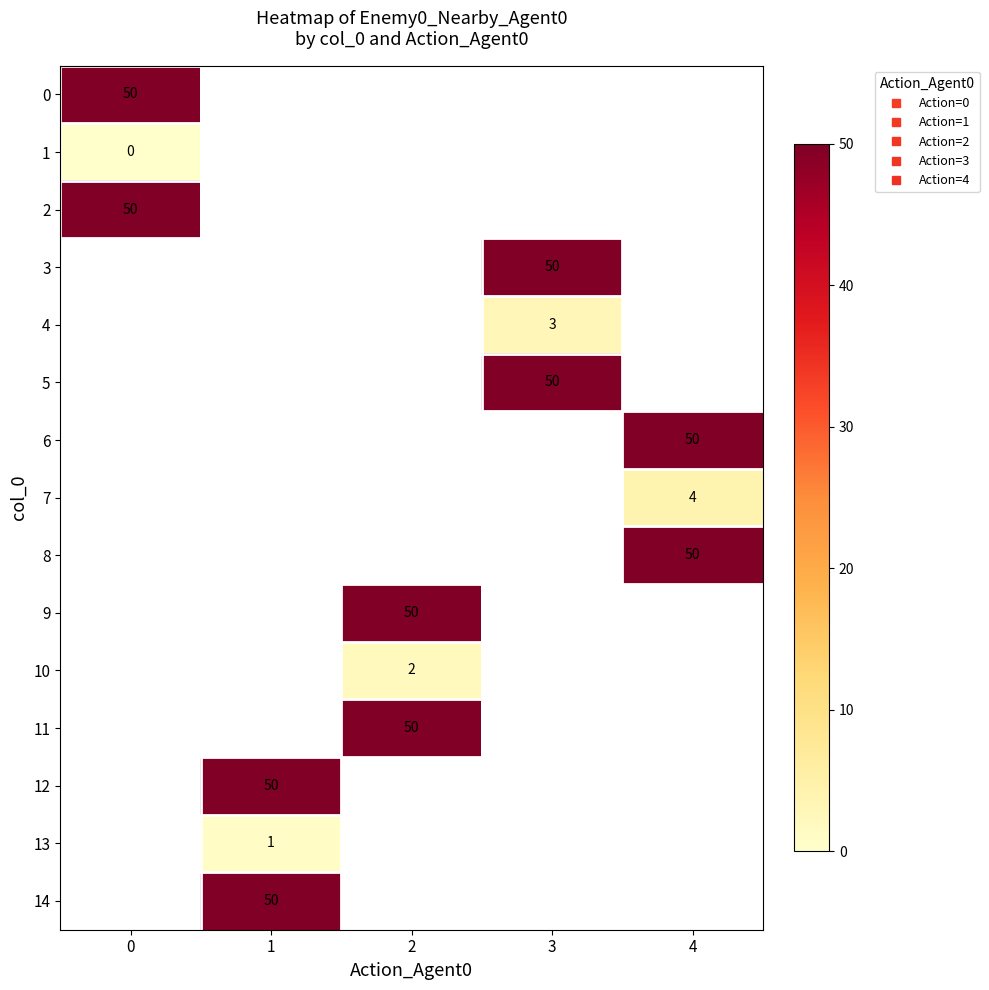

Is the value of row_13 at 3 greater than the value of row_11 at 4?

No